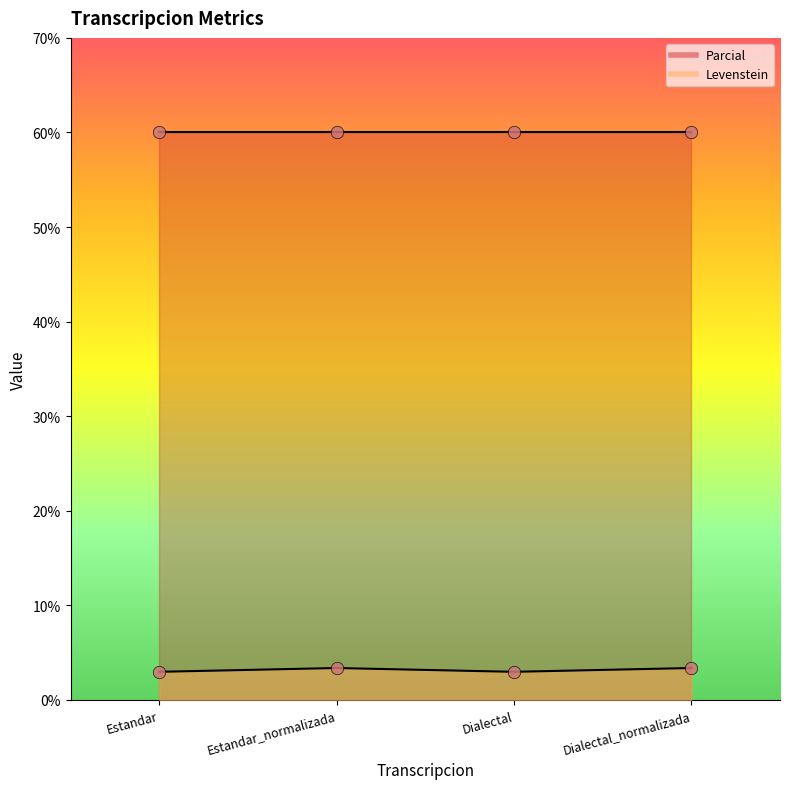

What is the change in value from Estandar to Estandar_normalizada?

+0.4